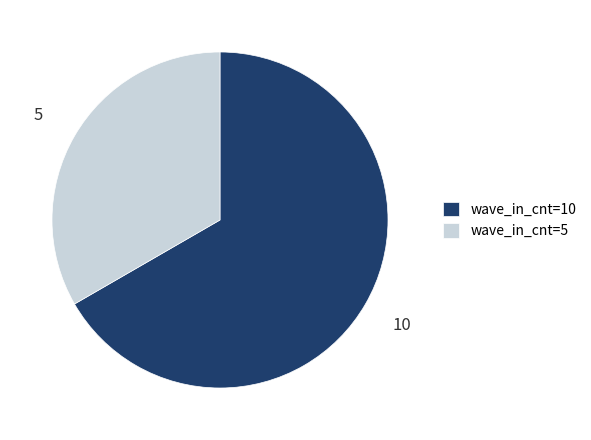

What is the largest slice in the pie chart?

wave_in_cnt=10